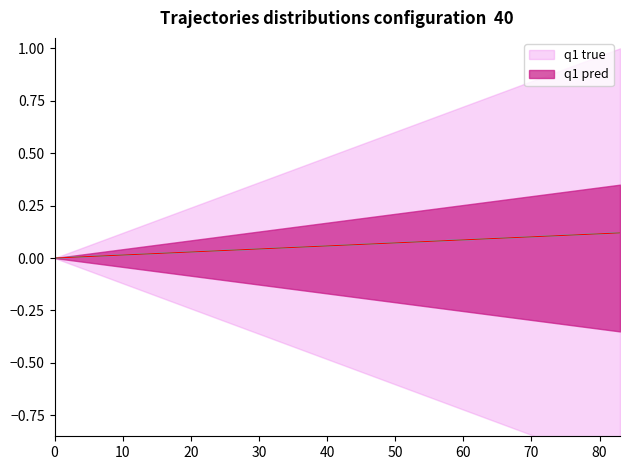

True or false: q1 pred and q1 true intersect in this chart.

False